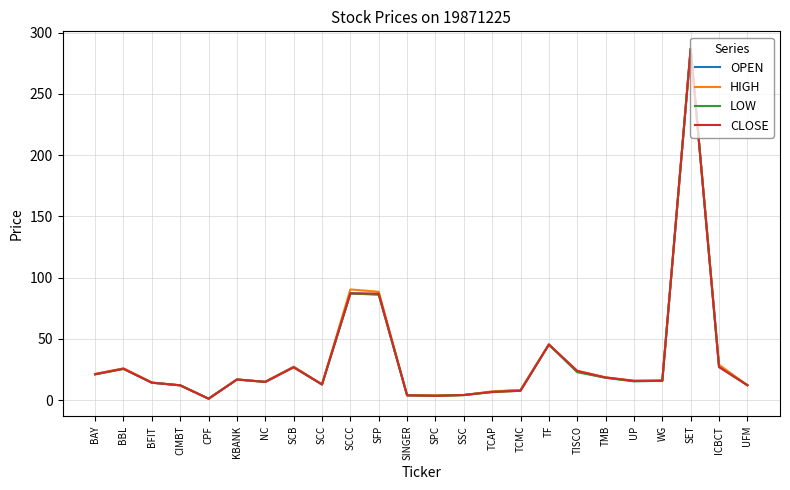

At which category is the sum across all series the highest?

SET